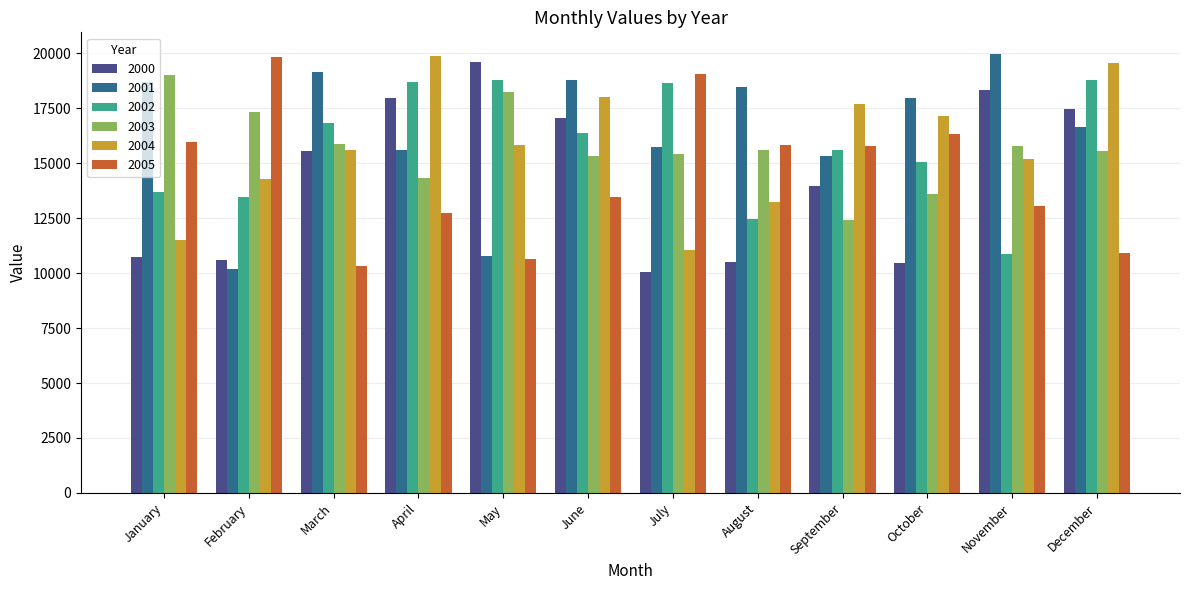

What is the value of the 2004 bar at the 1st from the left?

11499